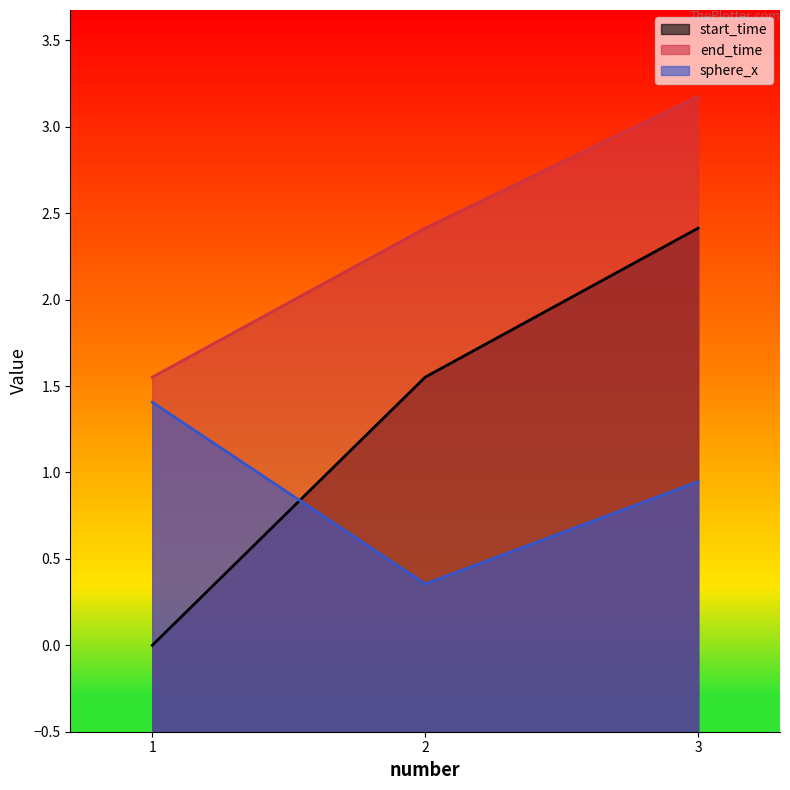

List the series in order of their peak value, lowest first.

sphere_x, start_time, end_time